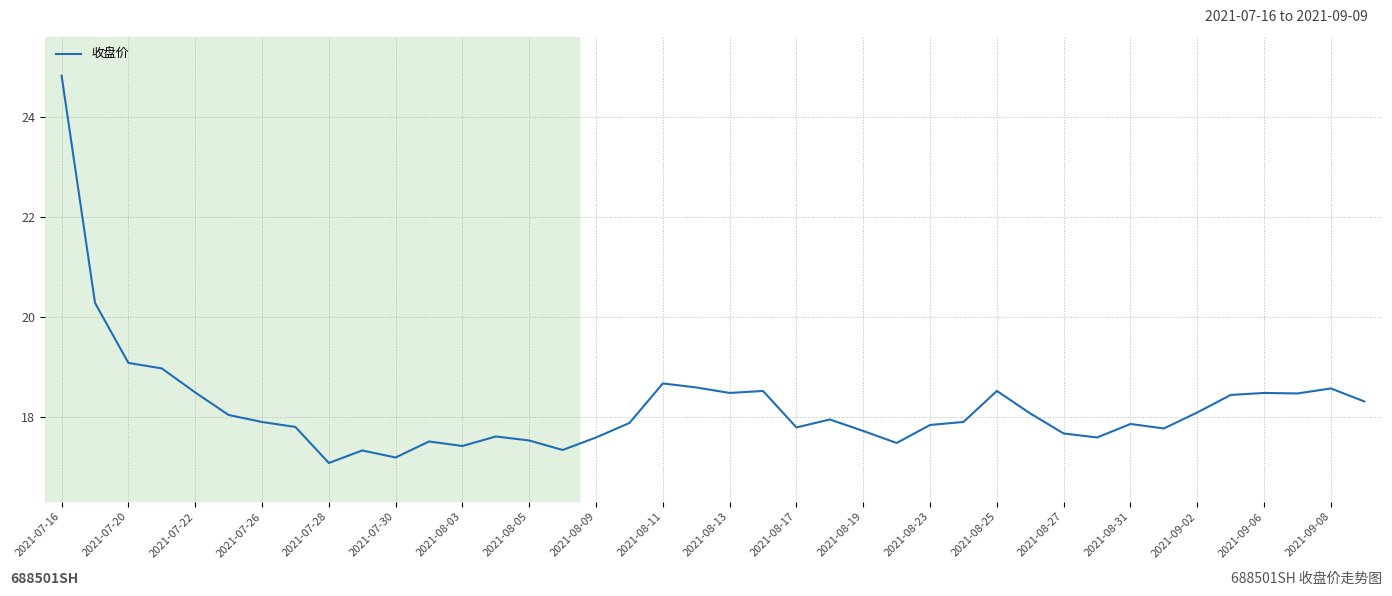

How many lines are shown in the chart?

1